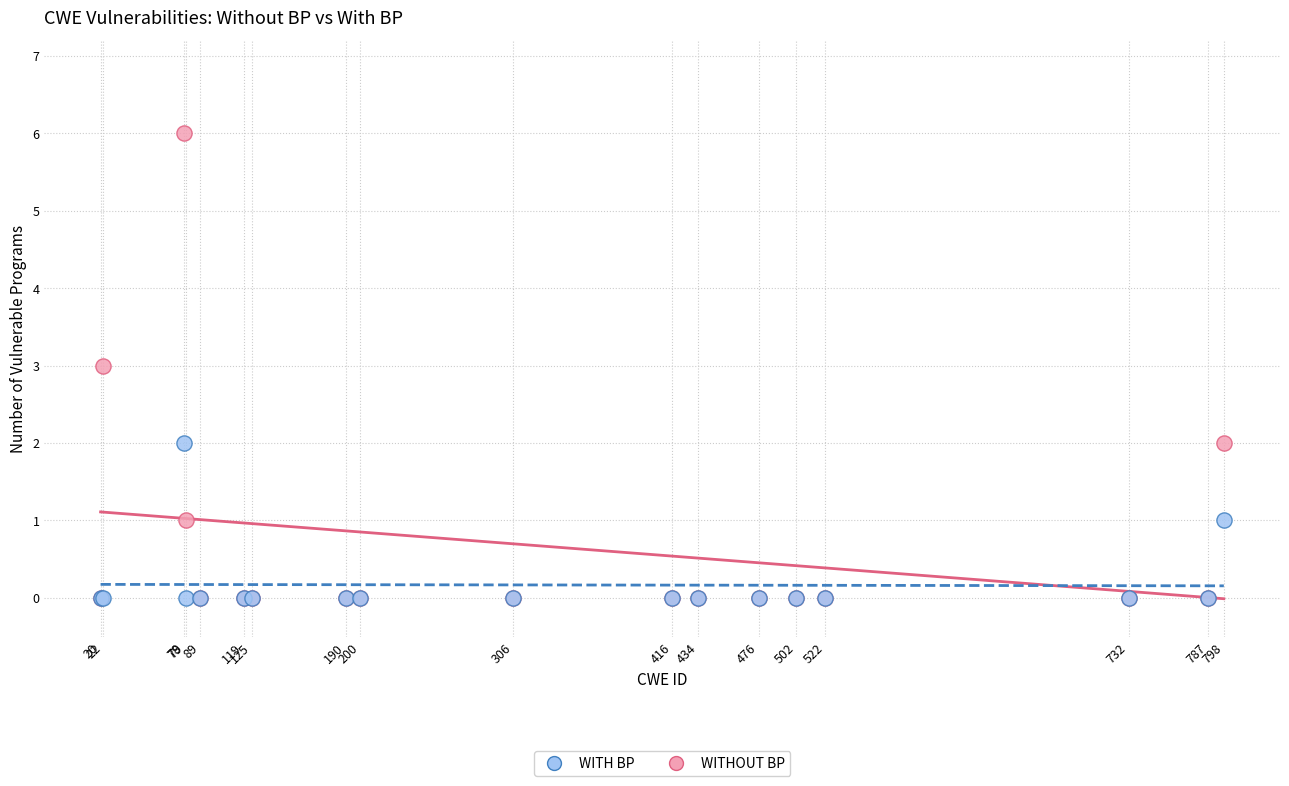

Which series reaches the maximum Y coordinate?

WITHOUT BP